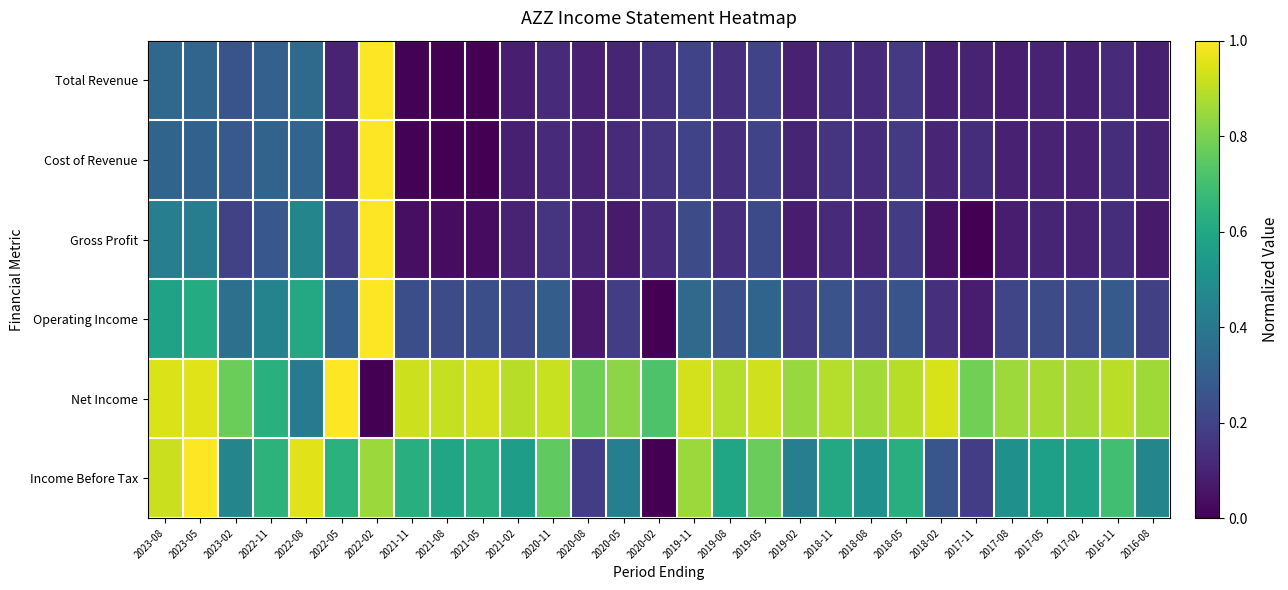

Reading left to right, extract all data points from this chart.

Total Revenue: 2023-08=0.3	2023-05=0.3	2023-02=0.3	2022-11=0.3	2022-08=0.3	2022-05=0.1	2022-02=1.0	2021-11=0.0	2021-08=0.0	2021-05=0.0	2021-02=0.1	2020-11=0.1	2020-08=0.1	2020-05=0.1	2020-02=0.1	2019-11=0.2	2019-08=0.1	2019-05=0.2	2019-02=0.1	2018-11=0.1	2018-08=0.1	2018-05=0.2	2018-02=0.1	2017-11=0.1	2017-08=0.1	2017-05=0.1	2017-02=0.1	2016-11=0.1	2016-08=0.1
Cost of Revenue: 2023-08=0.3	2023-05=0.3	2023-02=0.3	2022-11=0.3	2022-08=0.3	2022-05=0.1	2022-02=1.0	2021-11=0.0	2021-08=0.0	2021-05=0.0	2021-02=0.1	2020-11=0.1	2020-08=0.1	2020-05=0.1	2020-02=0.2	2019-11=0.2	2019-08=0.1	2019-05=0.2	2019-02=0.1	2018-11=0.1	2018-08=0.1	2018-05=0.2	2018-02=0.1	2017-11=0.1	2017-08=0.1	2017-05=0.1	2017-02=0.1	2016-11=0.1	2016-08=0.1
Gross Profit: 2023-08=0.4	2023-05=0.4	2023-02=0.2	2022-11=0.3	2022-08=0.5	2022-05=0.2	2022-02=1.0	2021-11=0.0	2021-08=0.0	2021-05=0.0	2021-02=0.1	2020-11=0.2	2020-08=0.1	2020-05=0.1	2020-02=0.1	2019-11=0.2	2019-08=0.1	2019-05=0.2	2019-02=0.1	2018-11=0.1	2018-08=0.1	2018-05=0.2	2018-02=0.0	2017-11=0.0	2017-08=0.1	2017-05=0.1	2017-02=0.1	2016-11=0.1	2016-08=0.1
Operating Income: 2023-08=0.6	2023-05=0.6	2023-02=0.4	2022-11=0.4	2022-08=0.6	2022-05=0.3	2022-02=1.0	2021-11=0.2	2021-08=0.2	2021-05=0.2	2021-02=0.2	2020-11=0.3	2020-08=0.1	2020-05=0.2	2020-02=0.0	2019-11=0.3	2019-08=0.2	2019-05=0.3	2019-02=0.2	2018-11=0.3	2018-08=0.2	2018-05=0.3	2018-02=0.1	2017-11=0.1	2017-08=0.2	2017-05=0.2	2017-02=0.2	2016-11=0.3	2016-08=0.2
Net Income: 2023-08=0.9	2023-05=0.9	2023-02=0.8	2022-11=0.6	2022-08=0.4	2022-05=1.0	2022-02=0.0	2021-11=0.9	2021-08=0.9	2021-05=0.9	2021-02=0.9	2020-11=0.9	2020-08=0.8	2020-05=0.8	2020-02=0.7	2019-11=0.9	2019-08=0.9	2019-05=0.9	2019-02=0.8	2018-11=0.9	2018-08=0.9	2018-05=0.9	2018-02=0.9	2017-11=0.8	2017-08=0.9	2017-05=0.9	2017-02=0.9	2016-11=0.9	2016-08=0.9
Income Before Tax: 2023-08=0.9	2023-05=1.0	2023-02=0.5	2022-11=0.6	2022-08=1.0	2022-05=0.6	2022-02=0.9	2021-11=0.6	2021-08=0.6	2021-05=0.6	2021-02=0.6	2020-11=0.8	2020-08=0.2	2020-05=0.4	2020-02=0.0	2019-11=0.9	2019-08=0.6	2019-05=0.8	2019-02=0.4	2018-11=0.6	2018-08=0.5	2018-05=0.6	2018-02=0.3	2017-11=0.2	2017-08=0.5	2017-05=0.6	2017-02=0.6	2016-11=0.7	2016-08=0.5